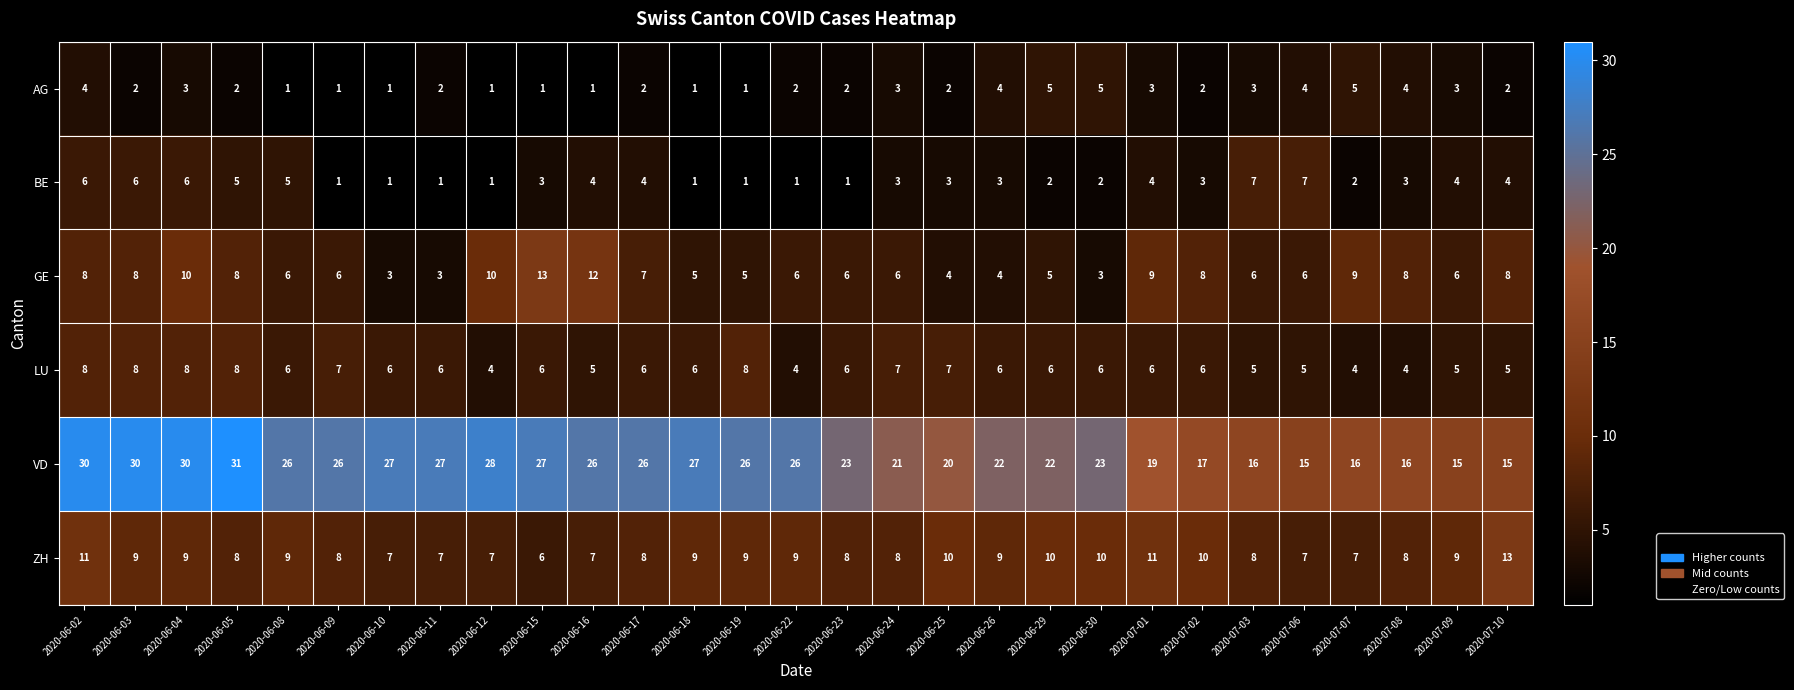

At 2020-06-30, list the series in order from smallest to largest.

BE, GE, AG, LU, ZH, VD